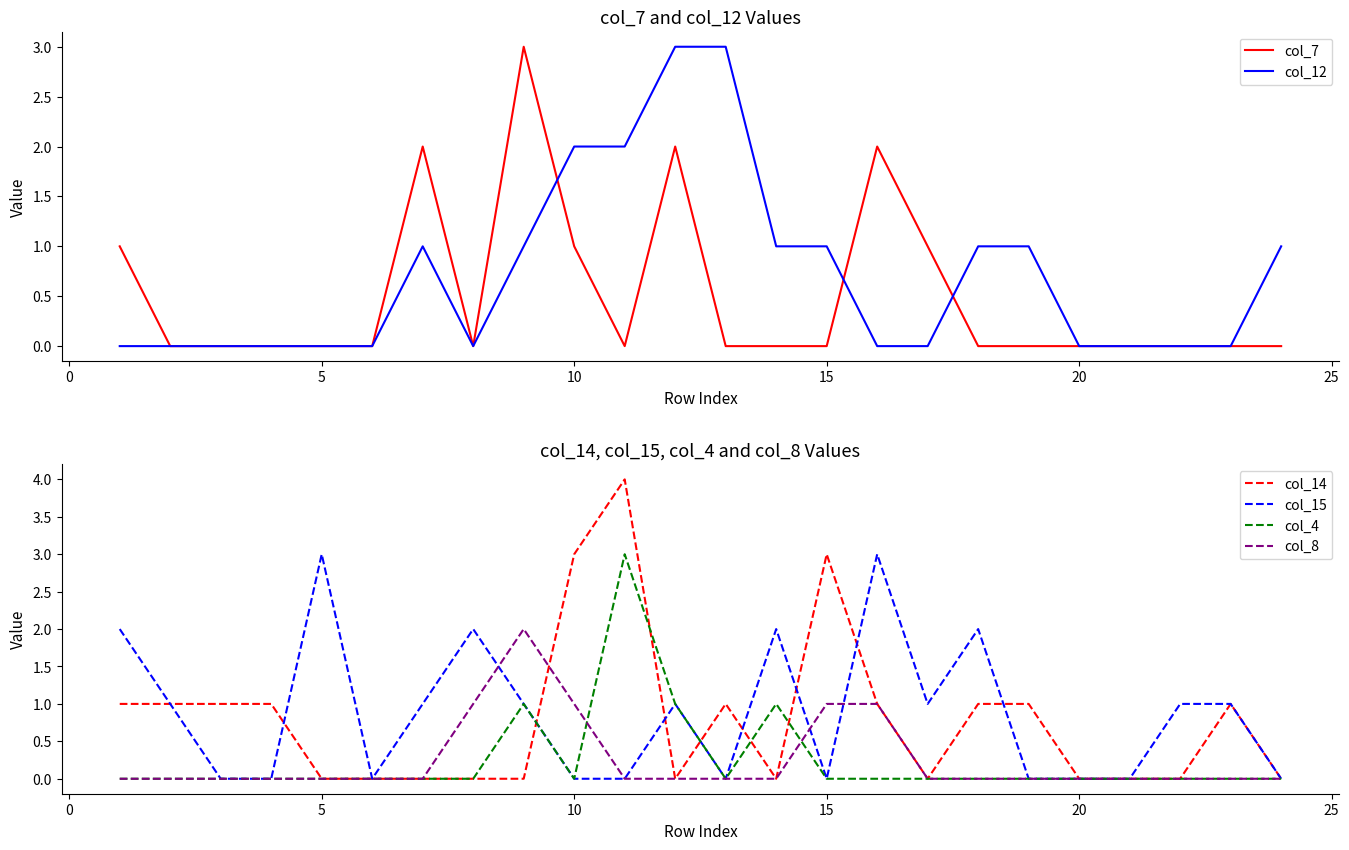

Which series has the largest total across all categories?

col_15